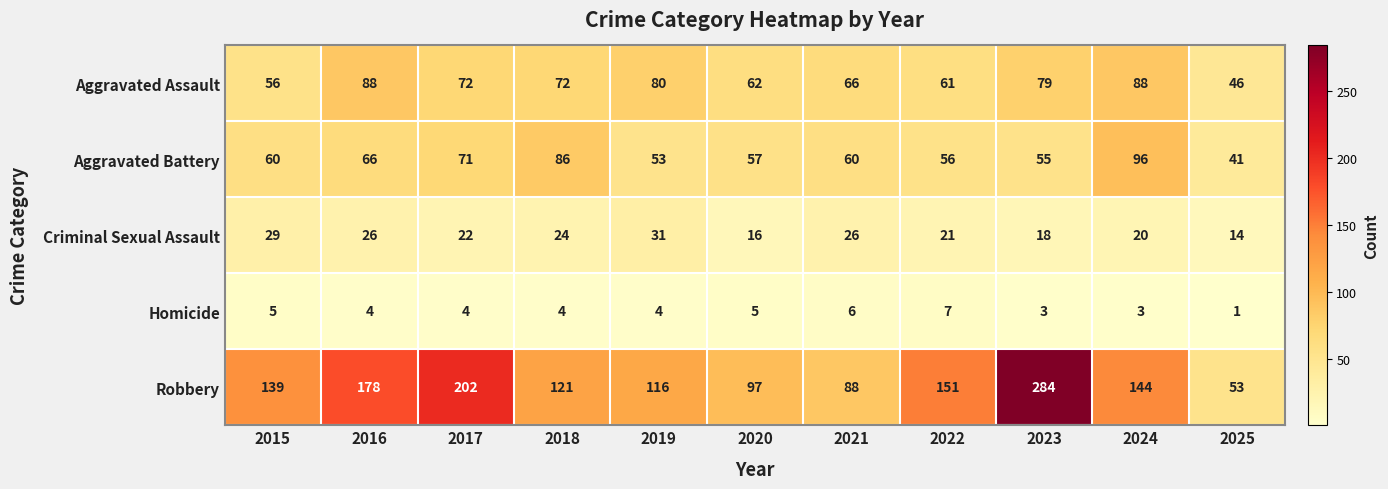

How many data points in Criminal Sexual Assault are less than 22?

5